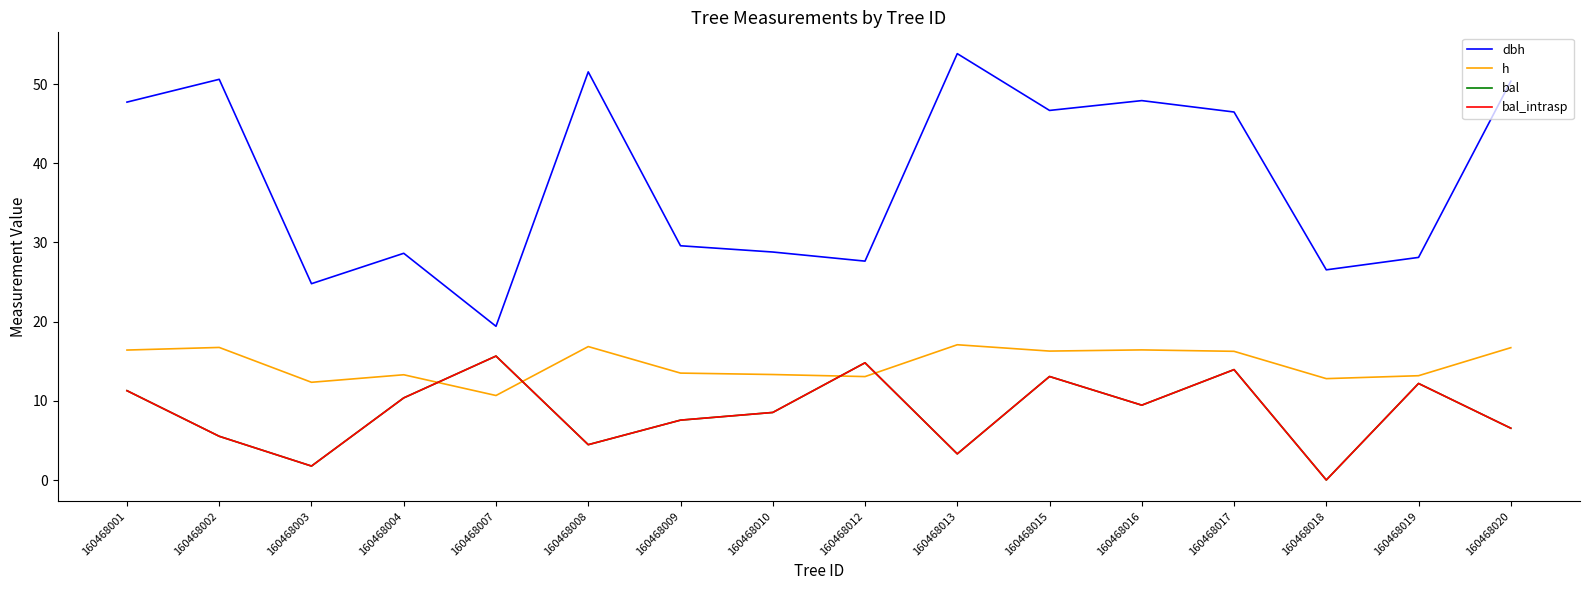

Reading left to right, what are all the values shown in this chart?

dbh: 160468001=47.7	160468002=50.6	160468003=24.8	160468004=28.6	160468007=19.4	160468008=51.5	160468009=29.6	160468010=28.8	160468012=27.6	160468013=53.8	160468015=46.7	160468016=47.9	160468017=46.5	160468018=26.5	160468019=28.1	160468020=50.4
h: 160468001=16.4	160468002=16.7	160468003=12.3	160468004=13.3	160468007=10.7	160468008=16.9	160468009=13.5	160468010=13.3	160468012=13.1	160468013=17.1	160468015=16.3	160468016=16.4	160468017=16.2	160468018=12.8	160468019=13.2	160468020=16.7
bal: 160468001=11.3	160468002=5.5	160468003=1.8	160468004=10.4	160468007=15.7	160468008=4.5	160468009=7.6	160468010=8.5	160468012=14.8	160468013=3.3	160468015=13.1	160468016=9.4	160468017=13.9	160468018=0.0	160468019=12.2	160468020=6.5
bal_intrasp: 160468001=11.3	160468002=5.5	160468003=1.8	160468004=10.4	160468007=15.7	160468008=4.5	160468009=7.6	160468010=8.5	160468012=14.8	160468013=3.3	160468015=13.1	160468016=9.4	160468017=13.9	160468018=0.0	160468019=12.2	160468020=6.5